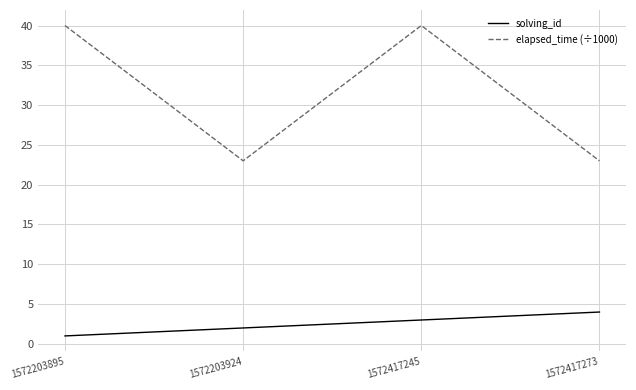

Between 1572203895 and 1572417245, which series saw the biggest shift?

solving_id